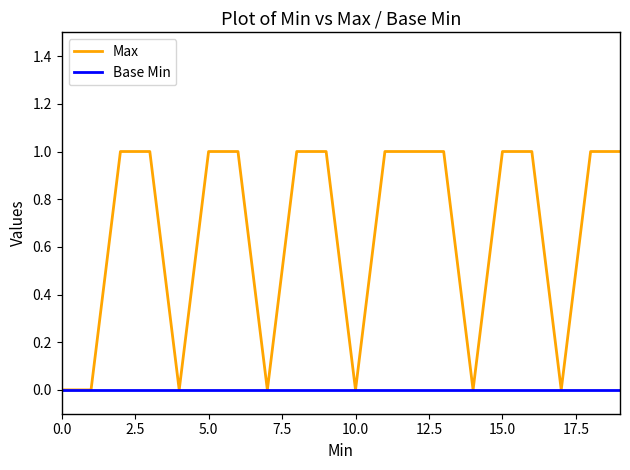

Which series has the largest total across all categories?

Max